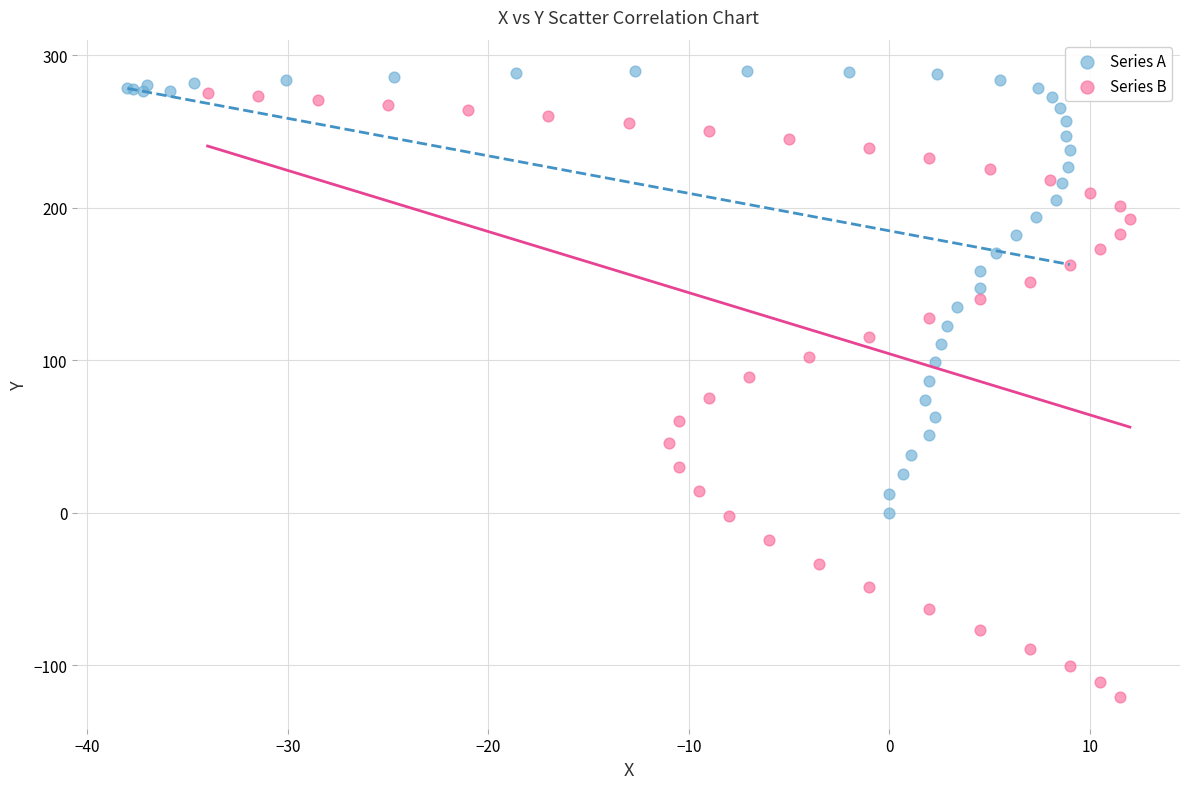

Which series has the largest Y range (max minus min)?

Series B